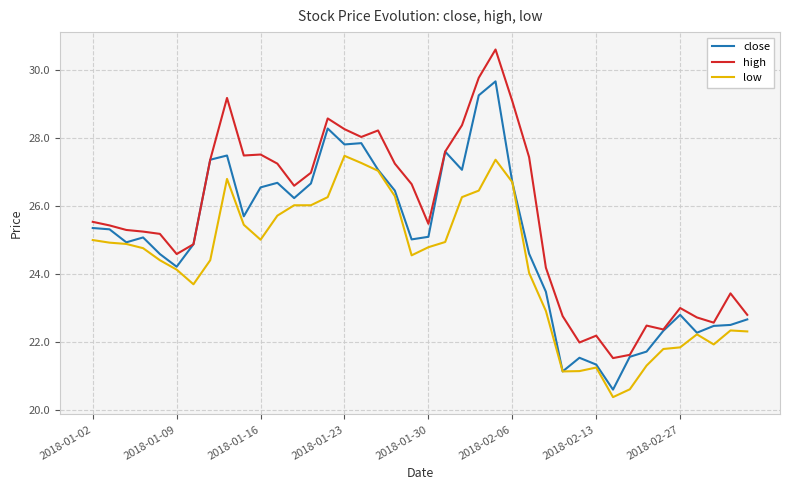

True or false: high and low cross at least once.

False